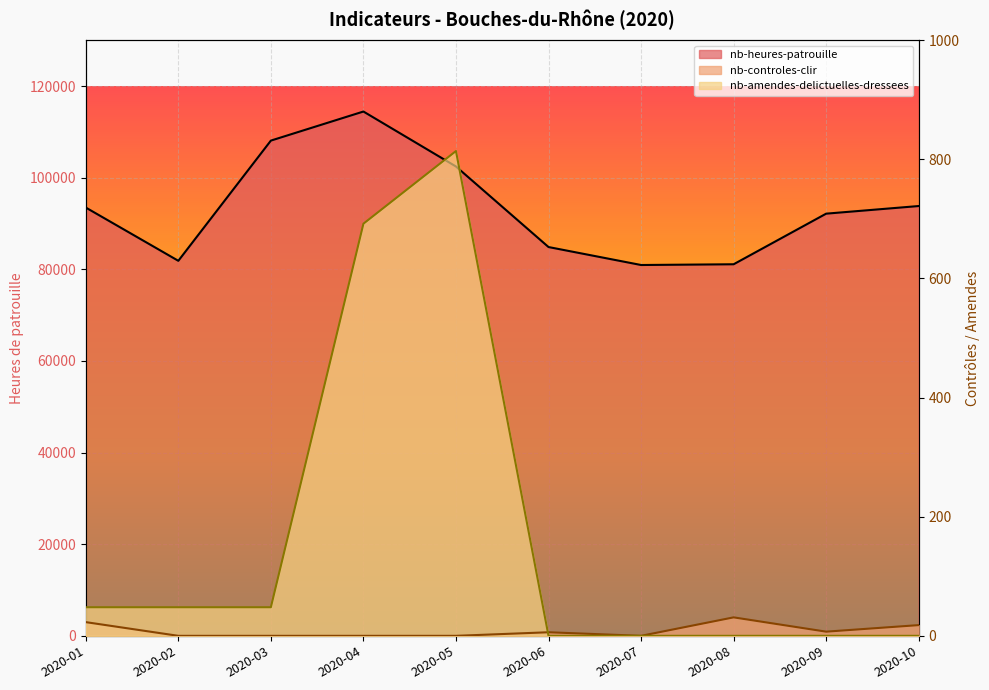

Where do nb-controles-clir and nb-amendes-delictuelles-dressees first cross each other?

2020-05 and 2020-06